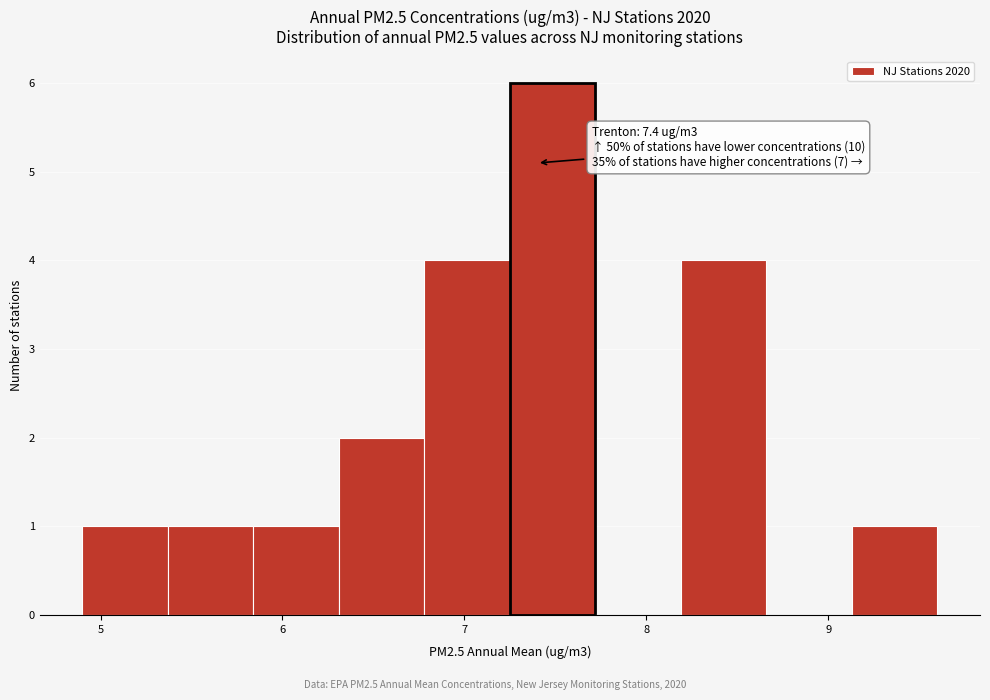

Which range on the x-axis has the tallest bar?

7.25 to 7.72